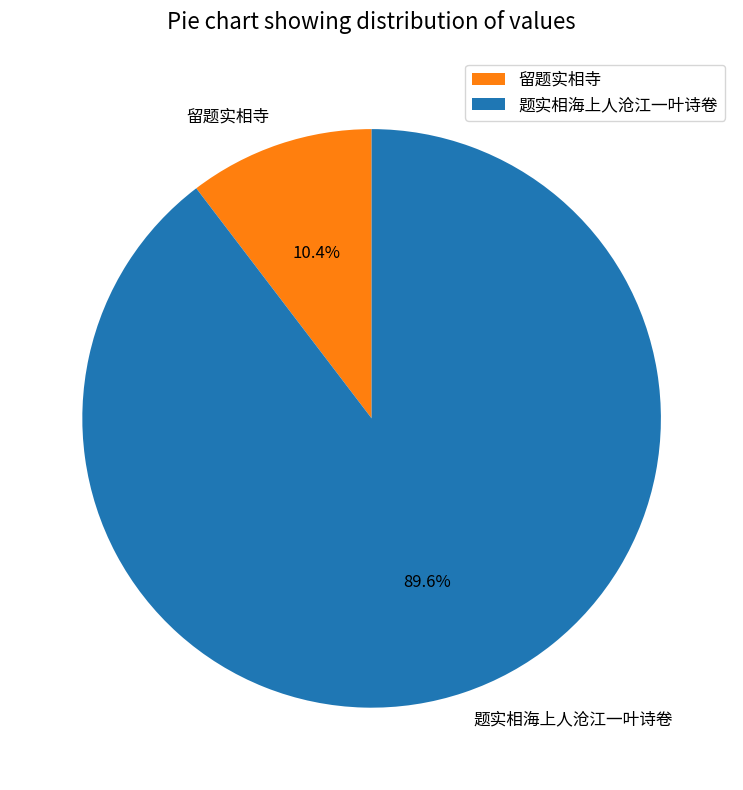

The 留题实相寺 slice represents 10% of the pie. True or false?

True